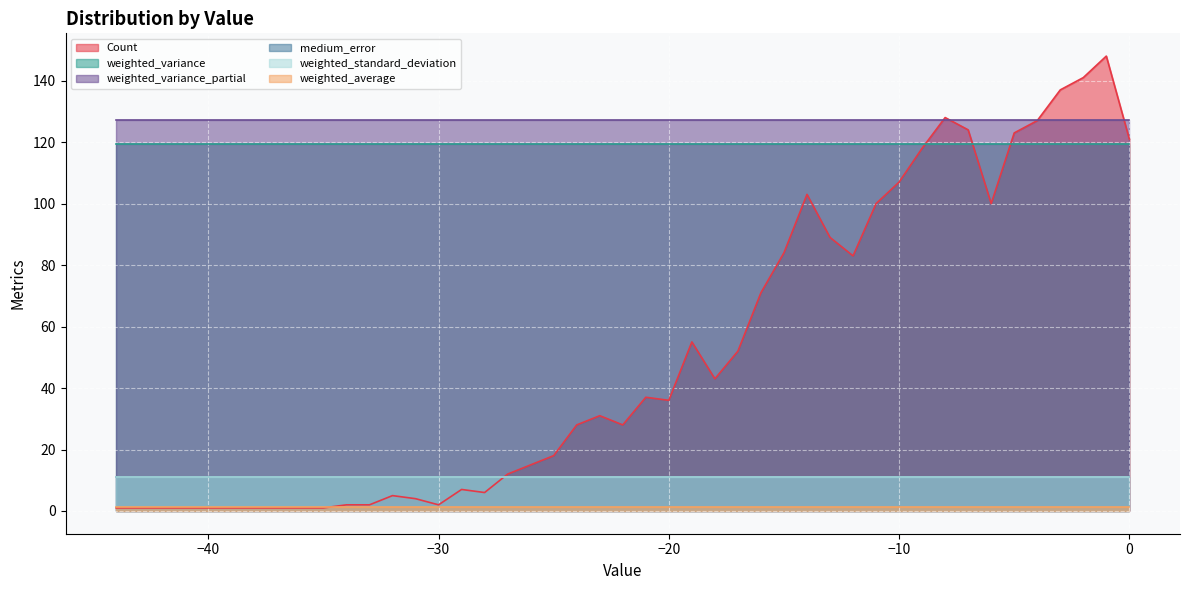

What is the value of the weighted_variance point at the 35th from the left?

119.6